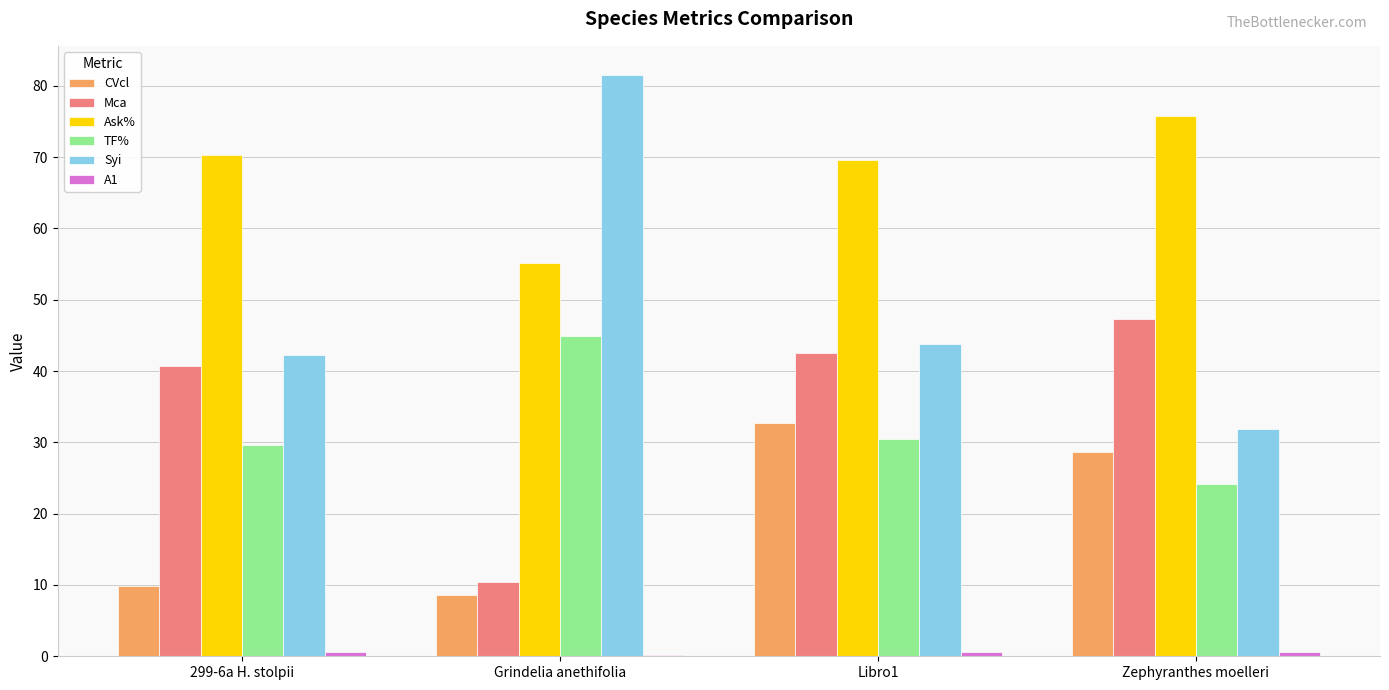

What is the greatest value displayed?

81.5